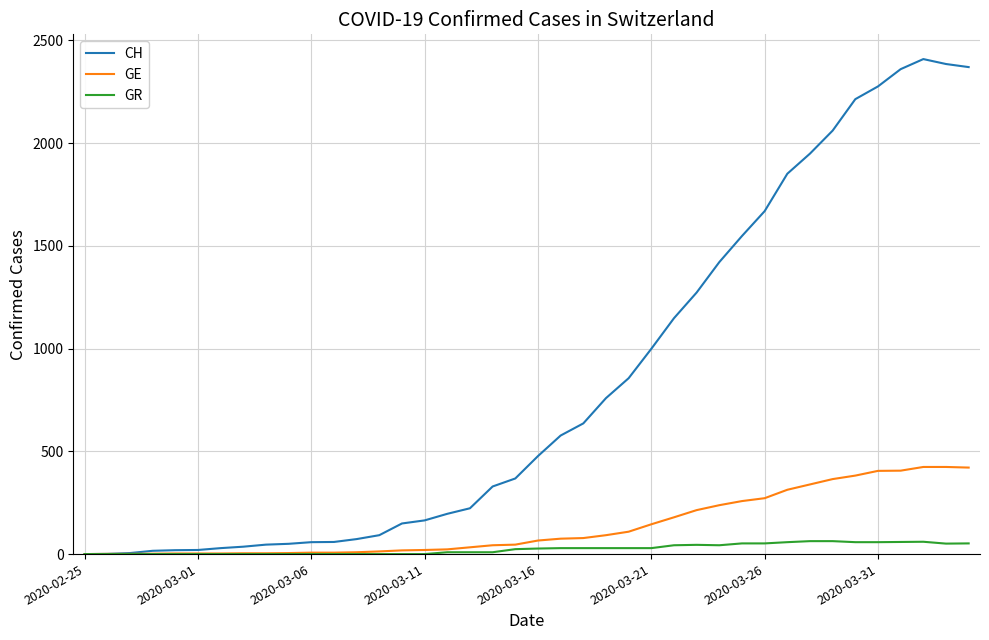

What is the highest value of the CH series?

2409